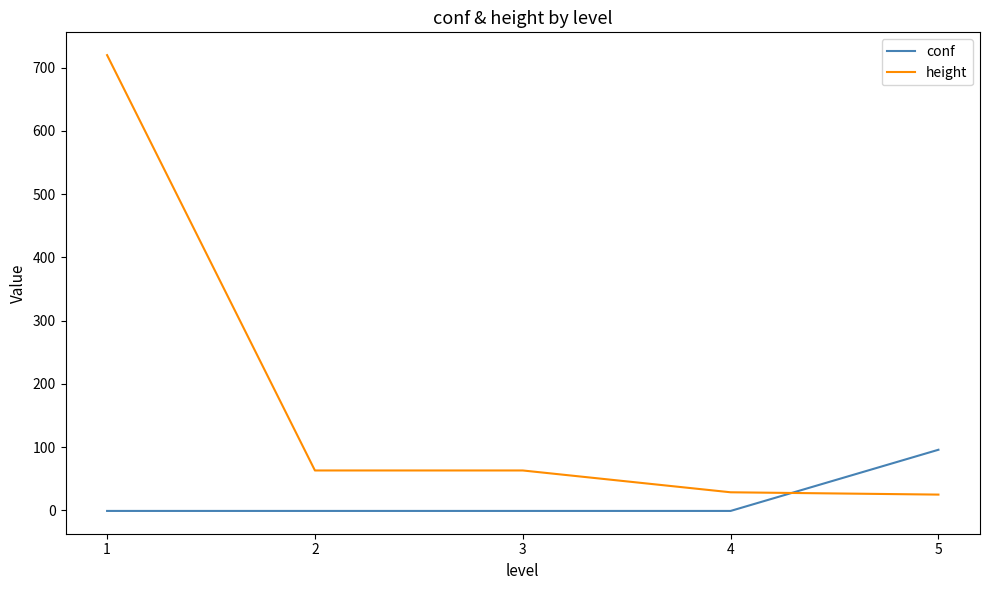

What is the difference between the highest and lowest values at 1?

721.0